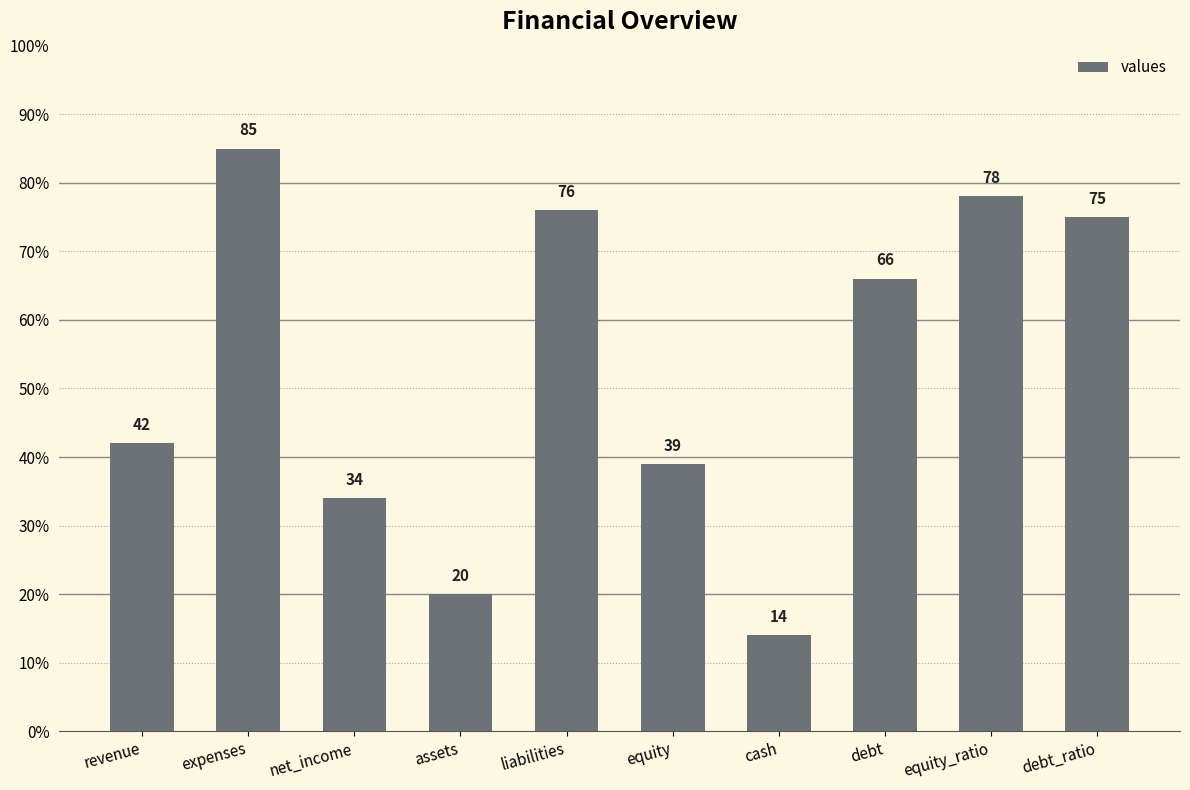

Which has a higher value, expenses or equity?

expenses